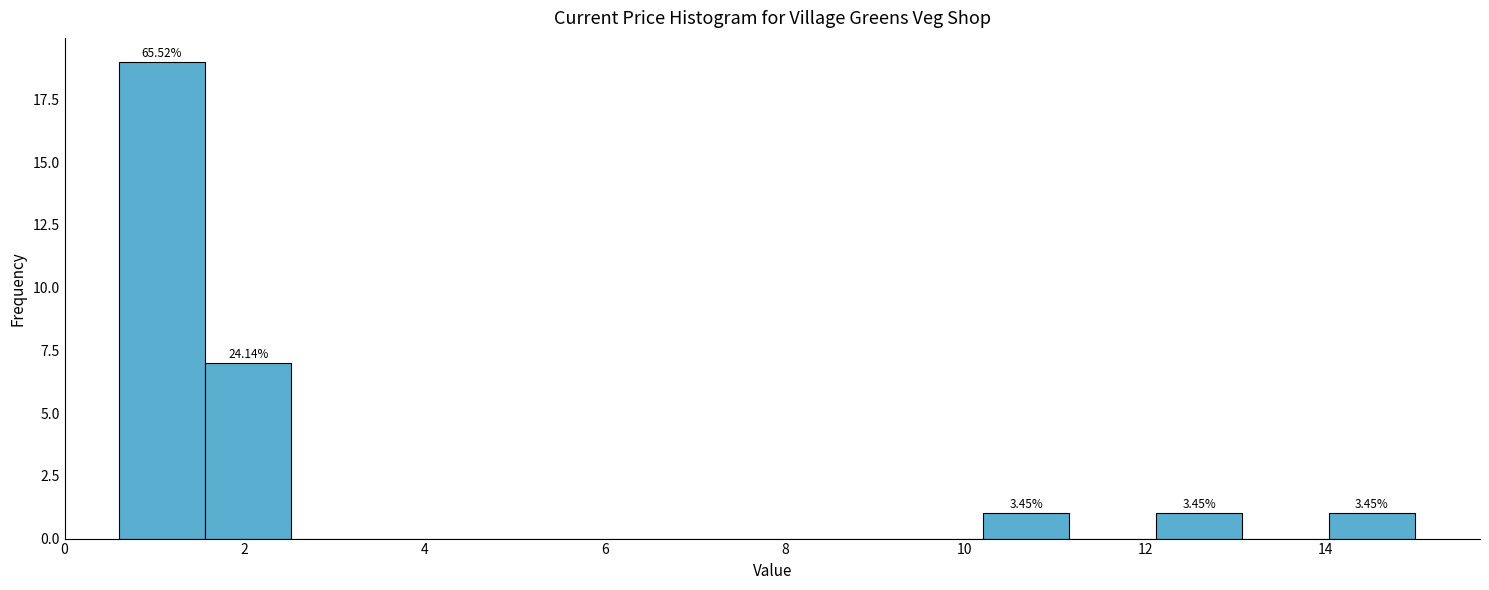

Over which range of the x-axis is the bar tallest?

0.60 to 1.56